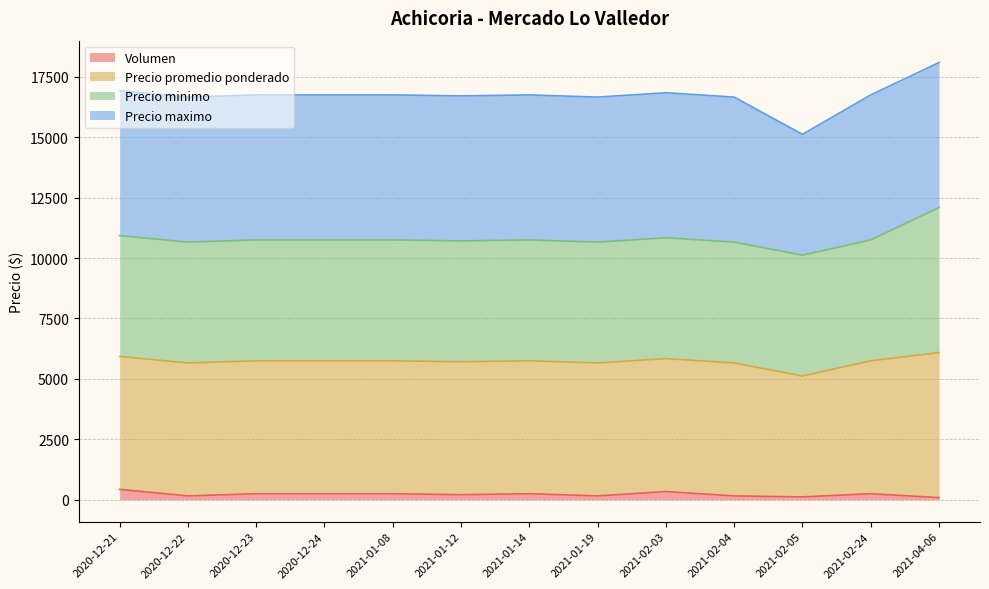

True or false: Precio promedio ponderado has more than 0 points higher than both neighbors.

True